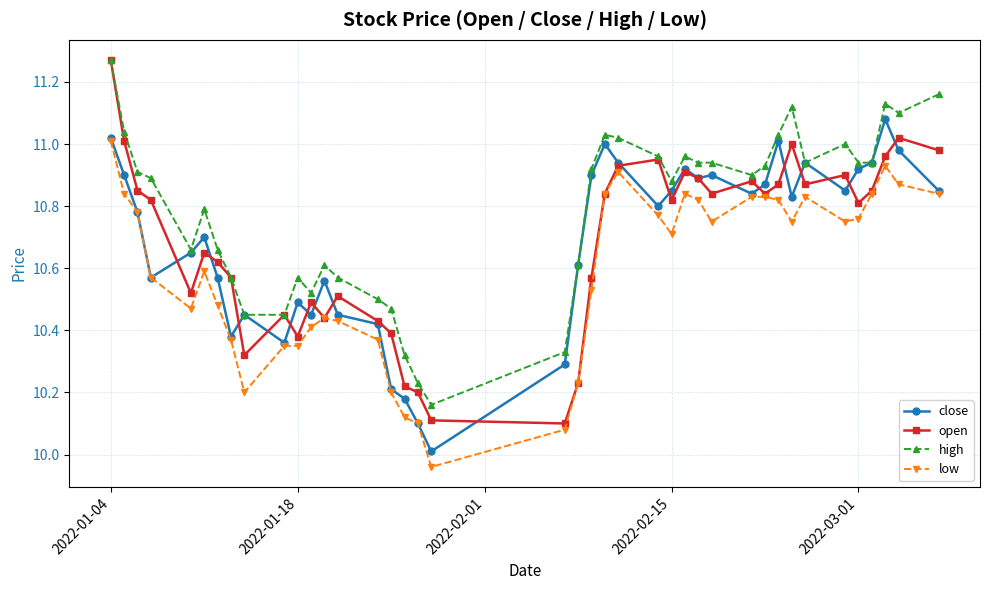

Which series has the largest total across all categories?

high